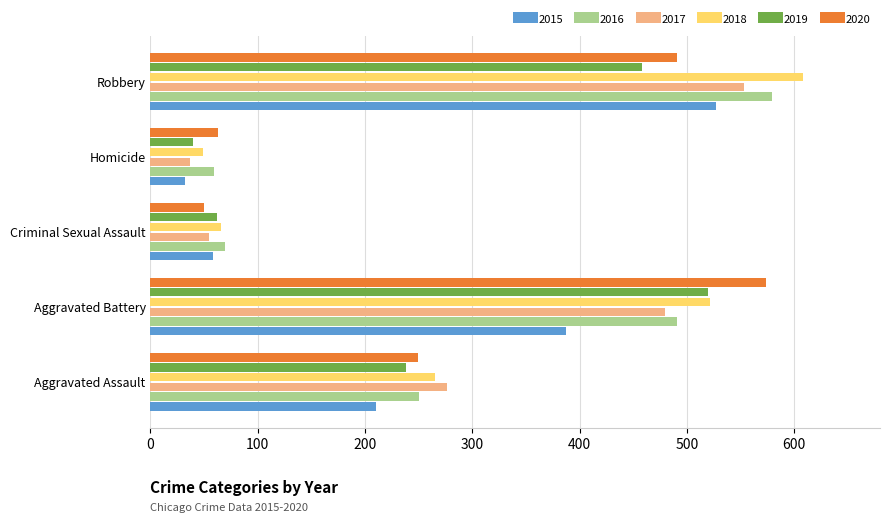

The 2020 series shows 394 at Aggravated Battery. True or false?

False